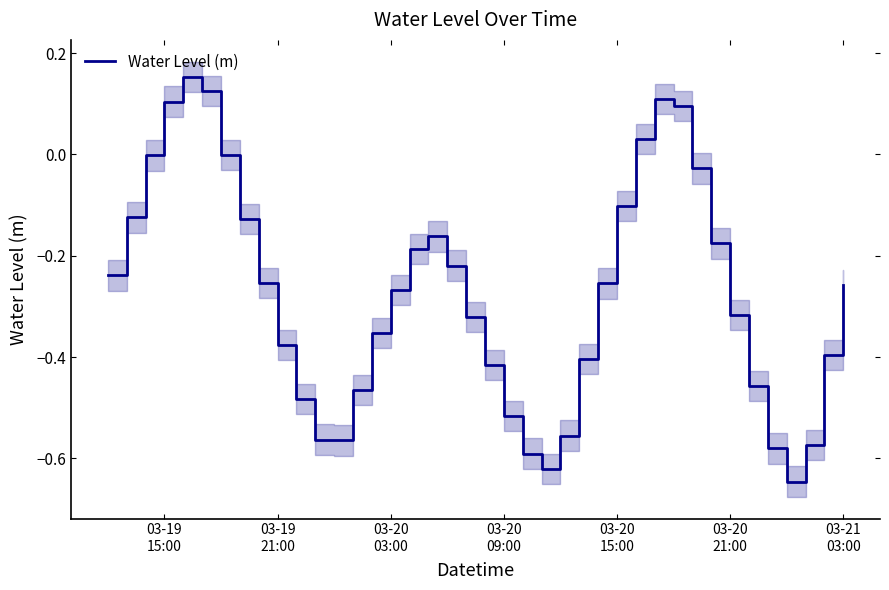

Count the number of values greater than 0.

6